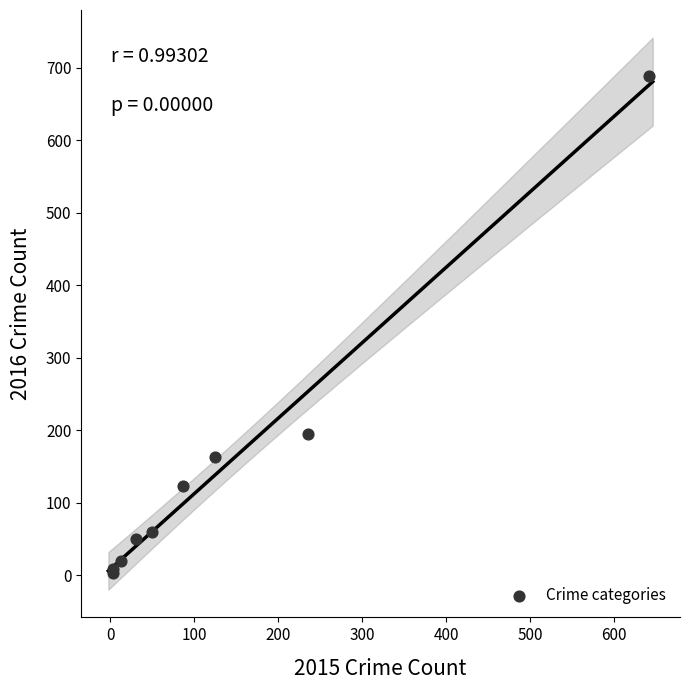

What Y value in the scatter plot is closest to 346?

194